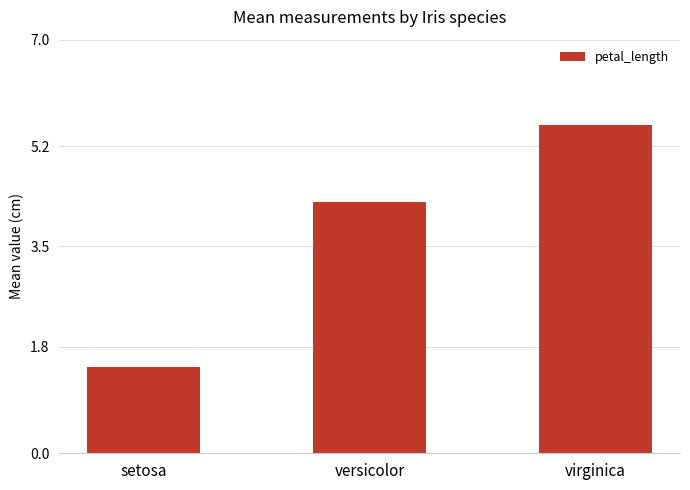

Reading left to right, transcribe all the data shown in this chart.

setosa=1.5	versicolor=4.3	virginica=5.6